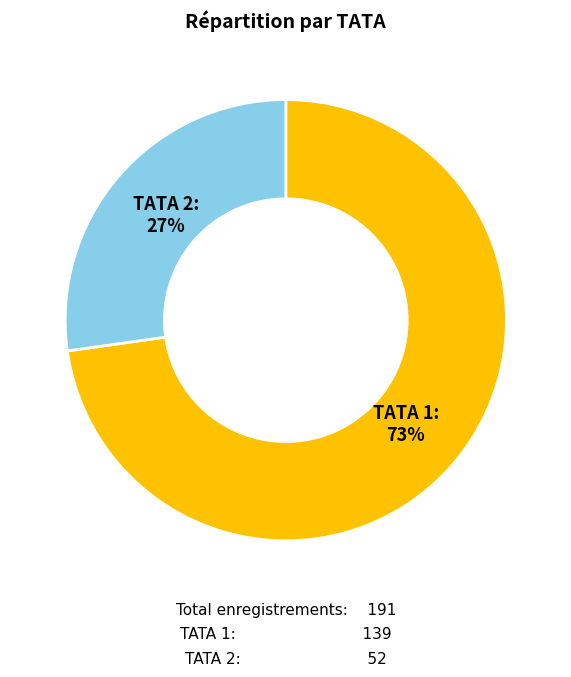

How many segments does this pie chart have?

2